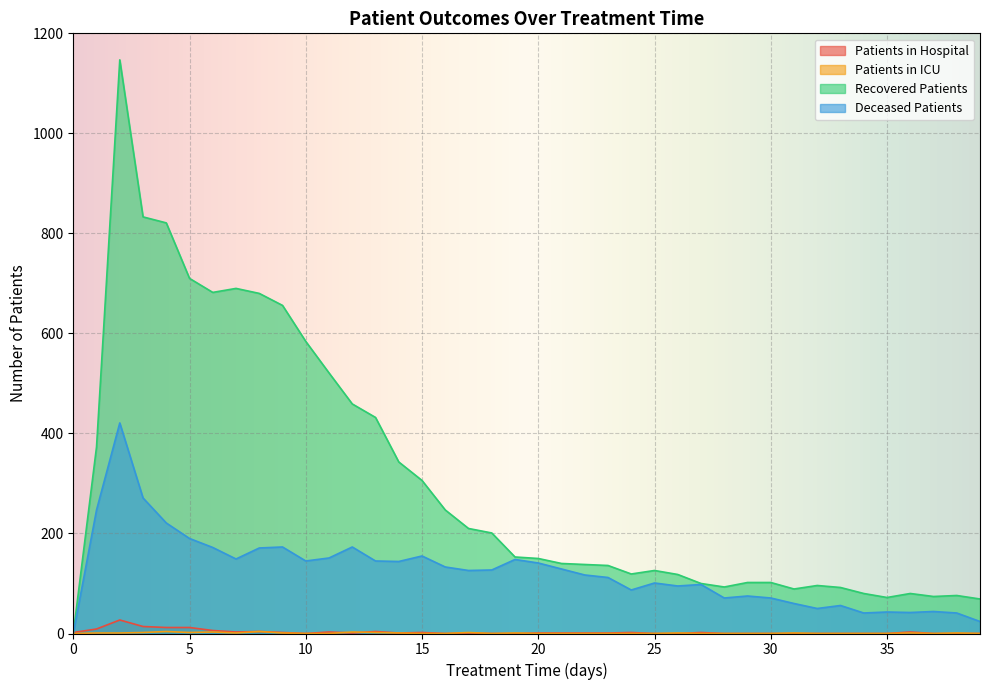

True or false: deceased_patients has a value of 56 at 33.

True